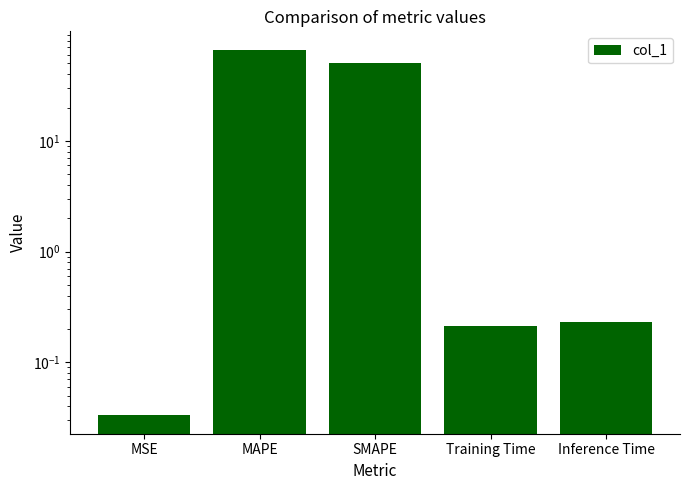

How many categories are shown in the chart?

5